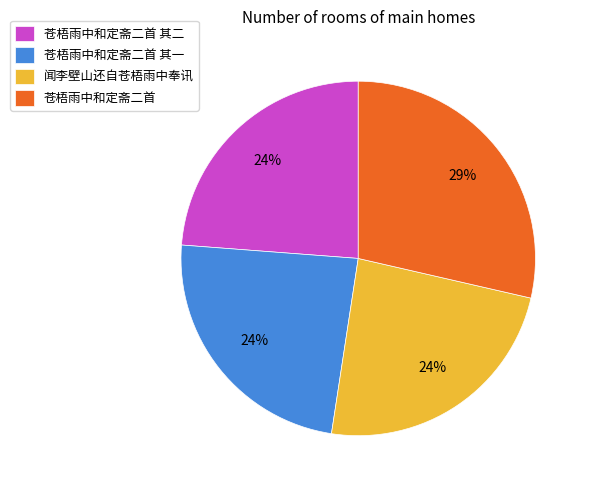

Is 苍梧雨中和定斋二首 其一 the majority of the pie?

No